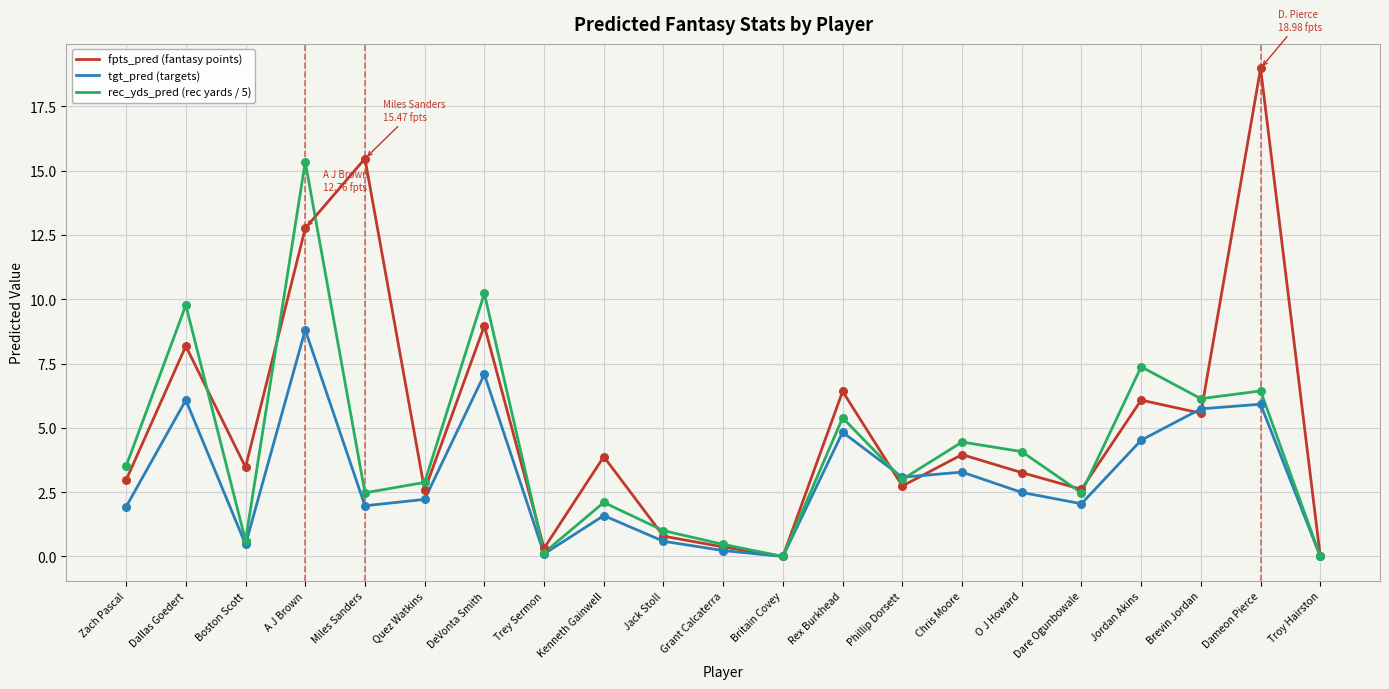

What is the spread (max minus min) of values at A J Brown?

6.5